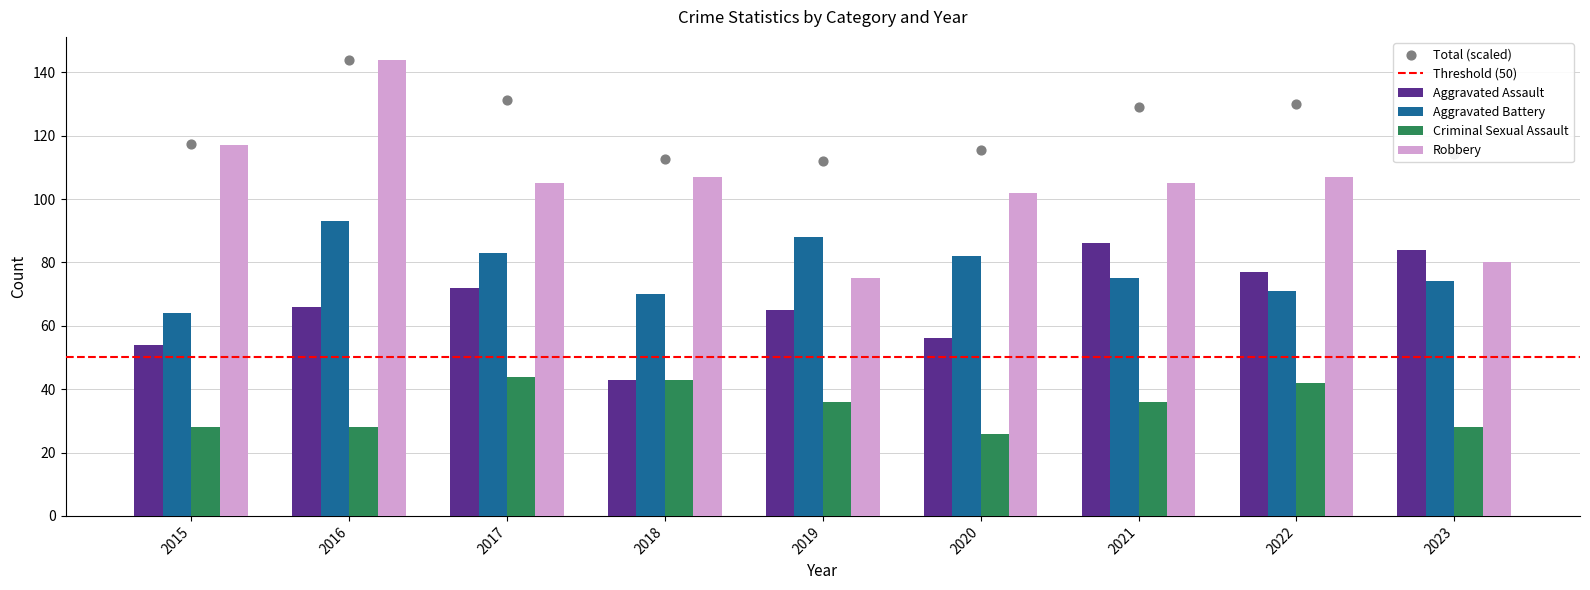

Which series contains the lowest Y value?

Criminal Sexual Assault